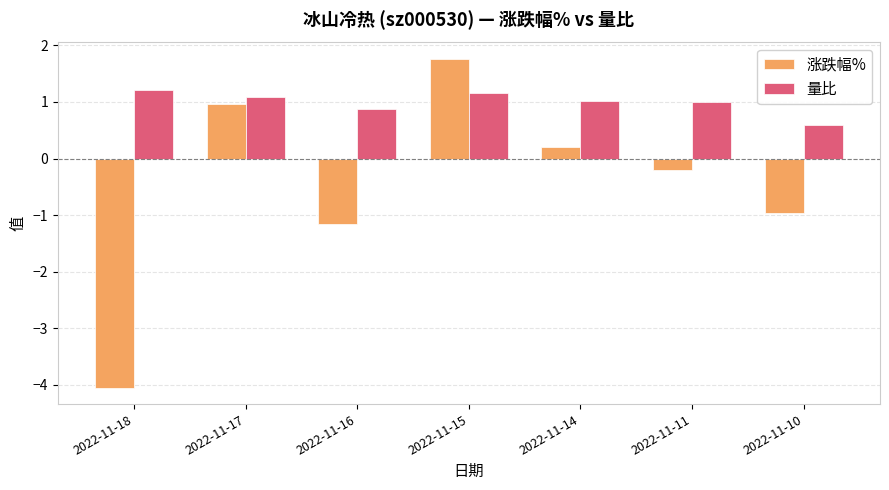

What is the value of the 量比 bar at the 5th from the left?

1.0